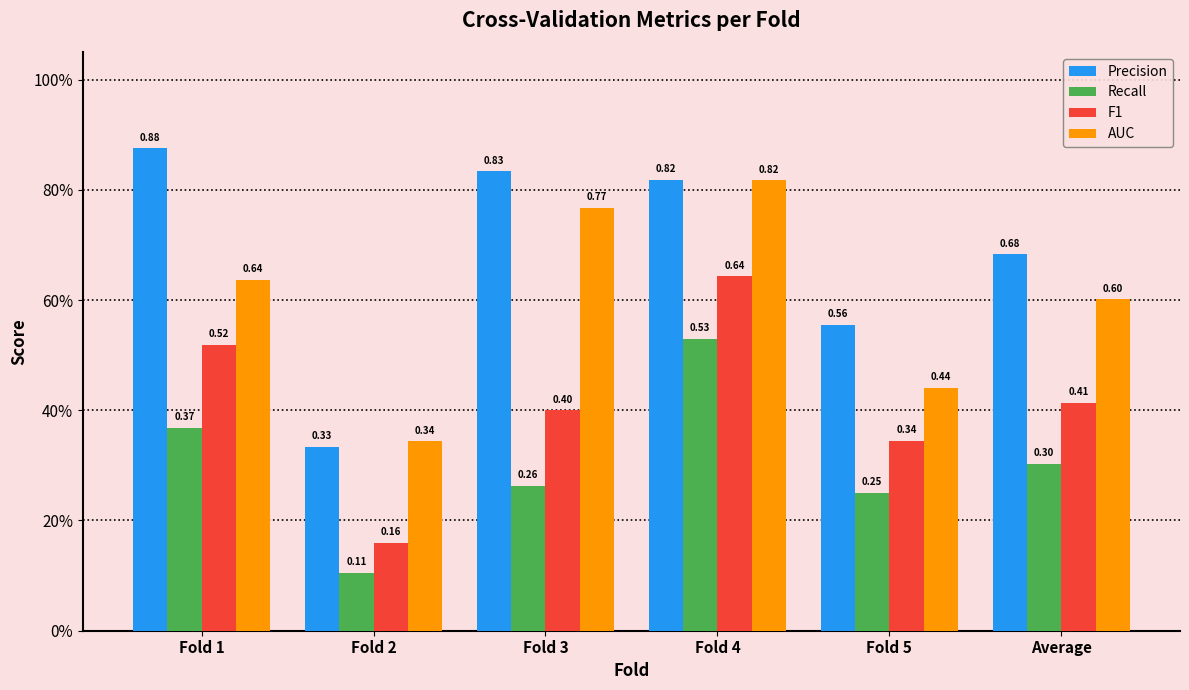

Which series has the widest spread of values?

Precision